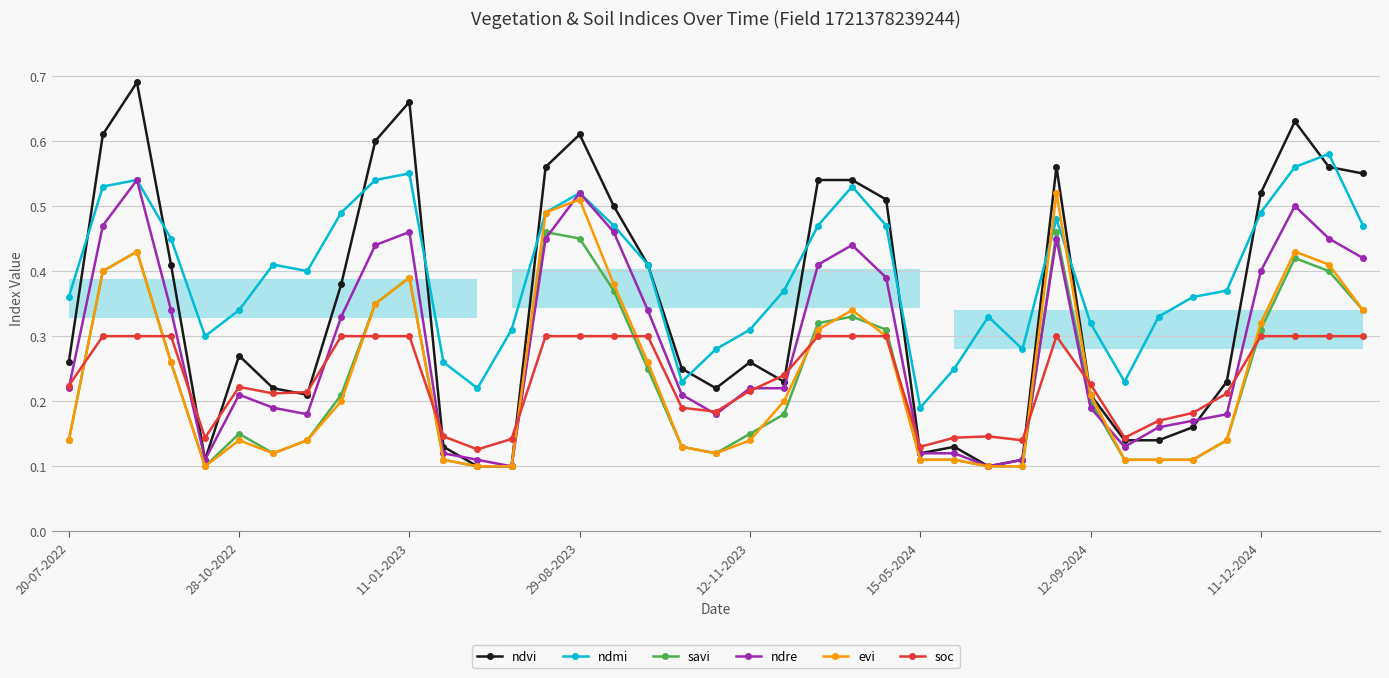

How many savi values are between 0 and 1?

39